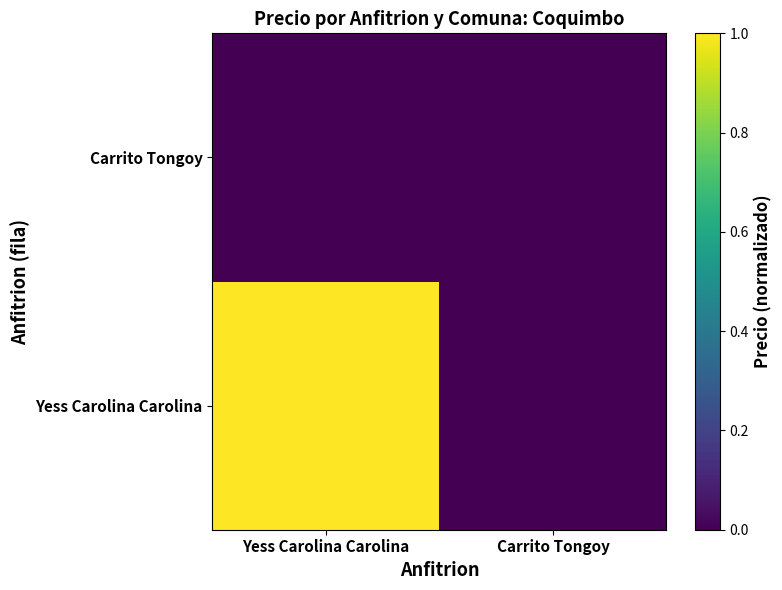

What is the total value across all series at Yess Carolina Carolina?

1.0